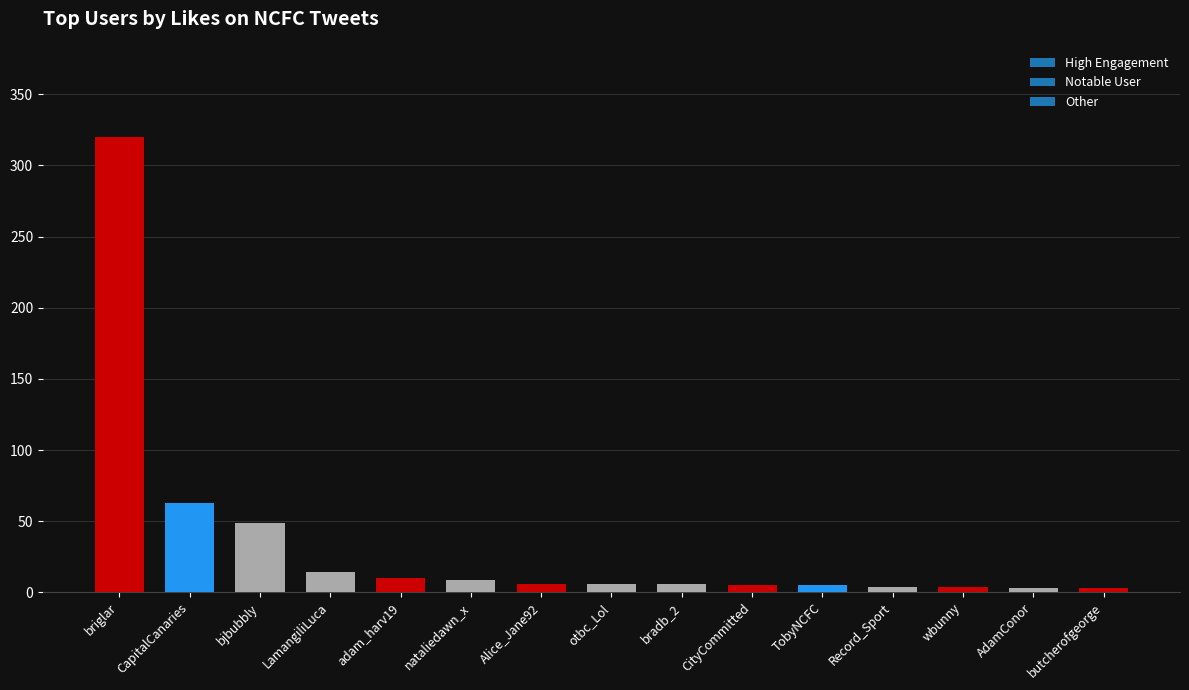

Does the chart contain stacked bars?

No